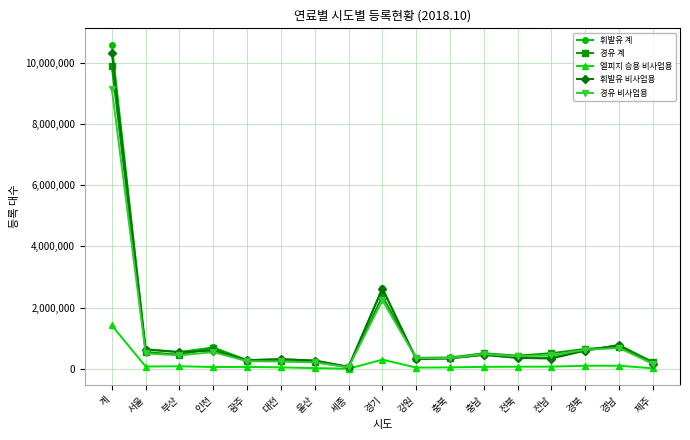

True or false: 휘발유 계 has more than 0 points higher than both neighbors.

True